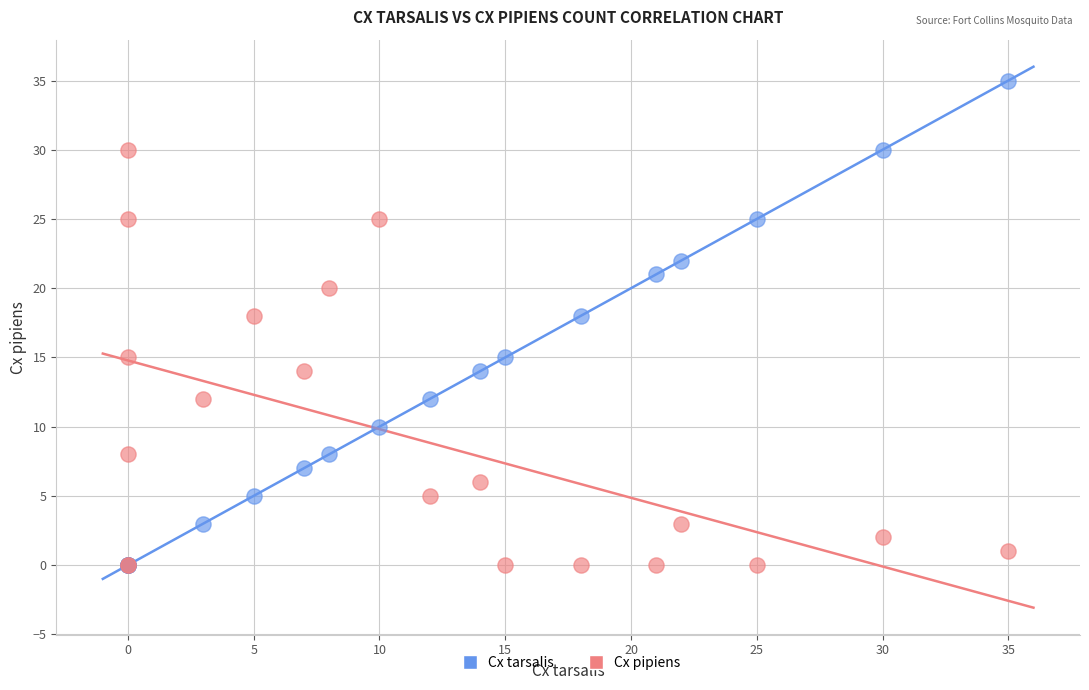

Which series contains the highest Y value?

Cx tarsalis